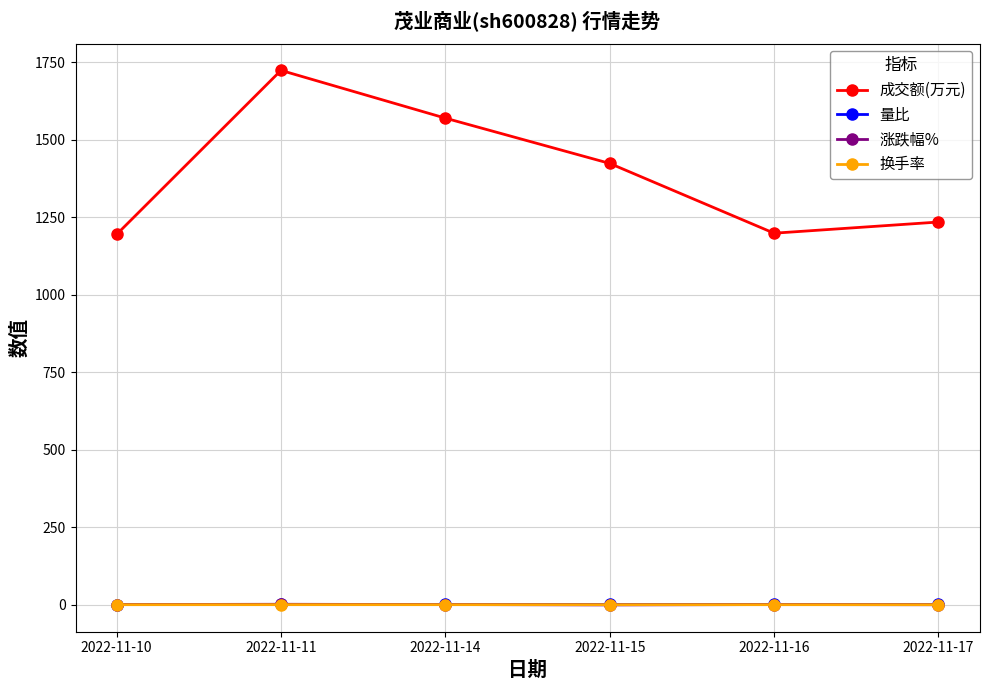

The value of 成交额(万元) at 2022-11-14 is 2257.1. True or false?

False